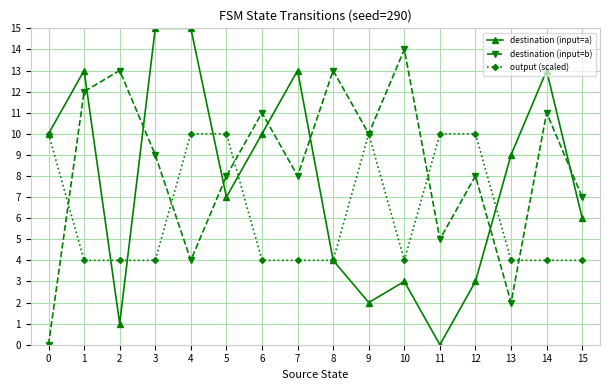

What is the sum of the output (scaled) values at 5 and 13?

14